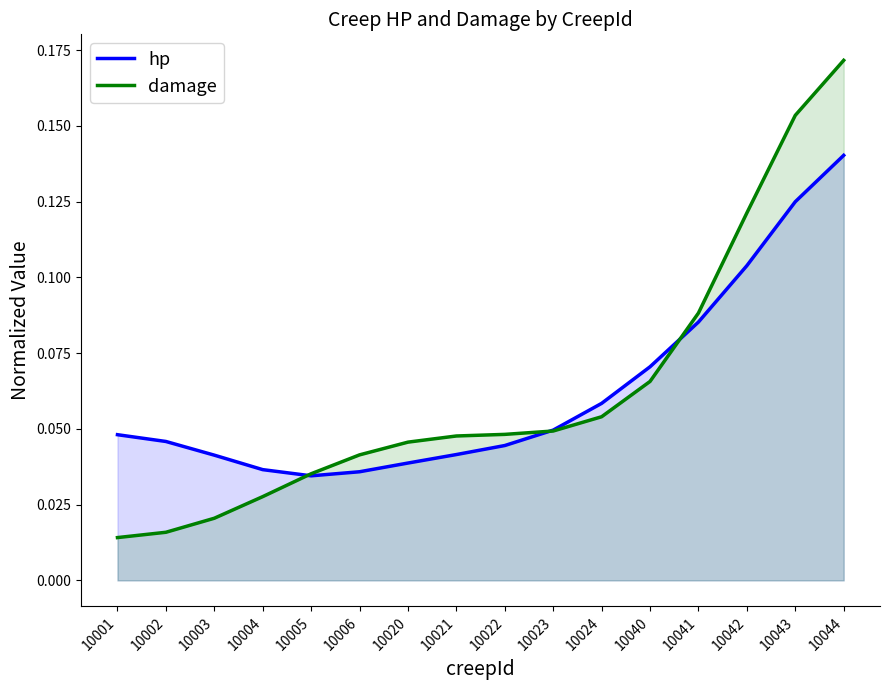

Where is hp nearest to the value 0?

10005